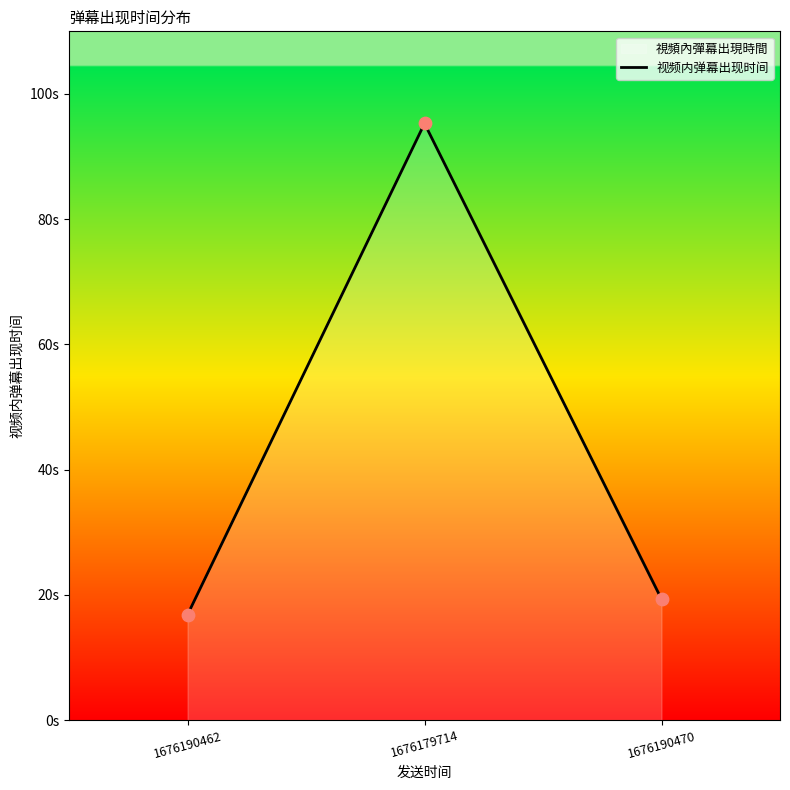

What is the change in value from 1676179714 to 1676190470?

-76.0